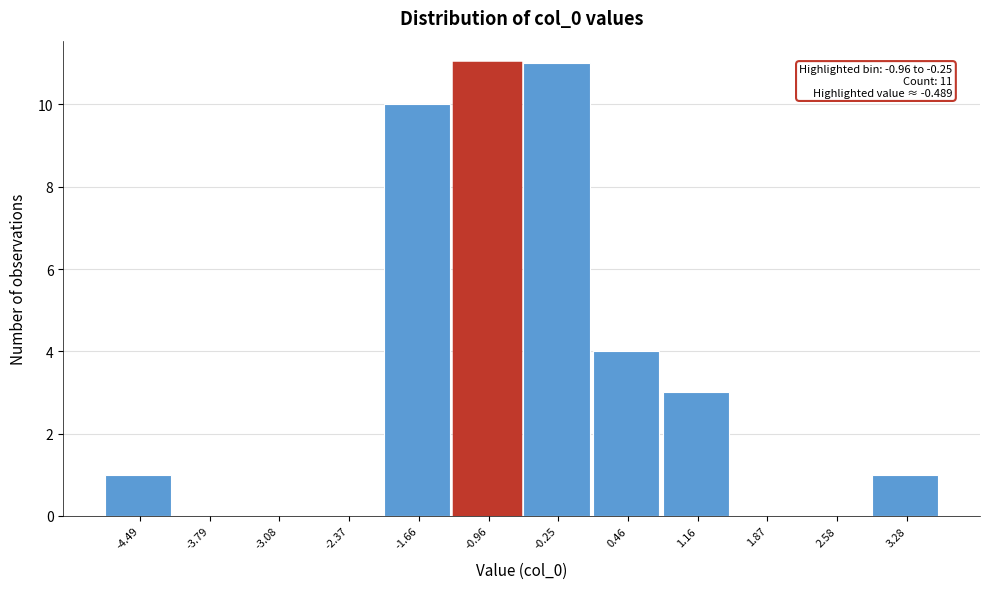

Reading right to left, extract all data points from this chart.

3.28=1	2.58=0	1.87=0	1.16=3	0.46=4	-0.25=11	-0.96=11	-1.66=10	-2.37=0	-3.08=0	-3.79=0	-4.49=1